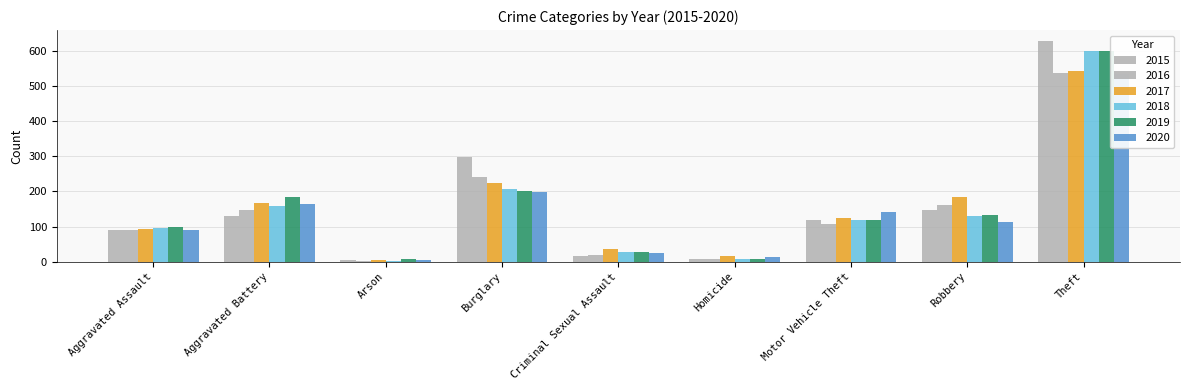

What is the difference between the 2020 values at Theft and Burglary?

336